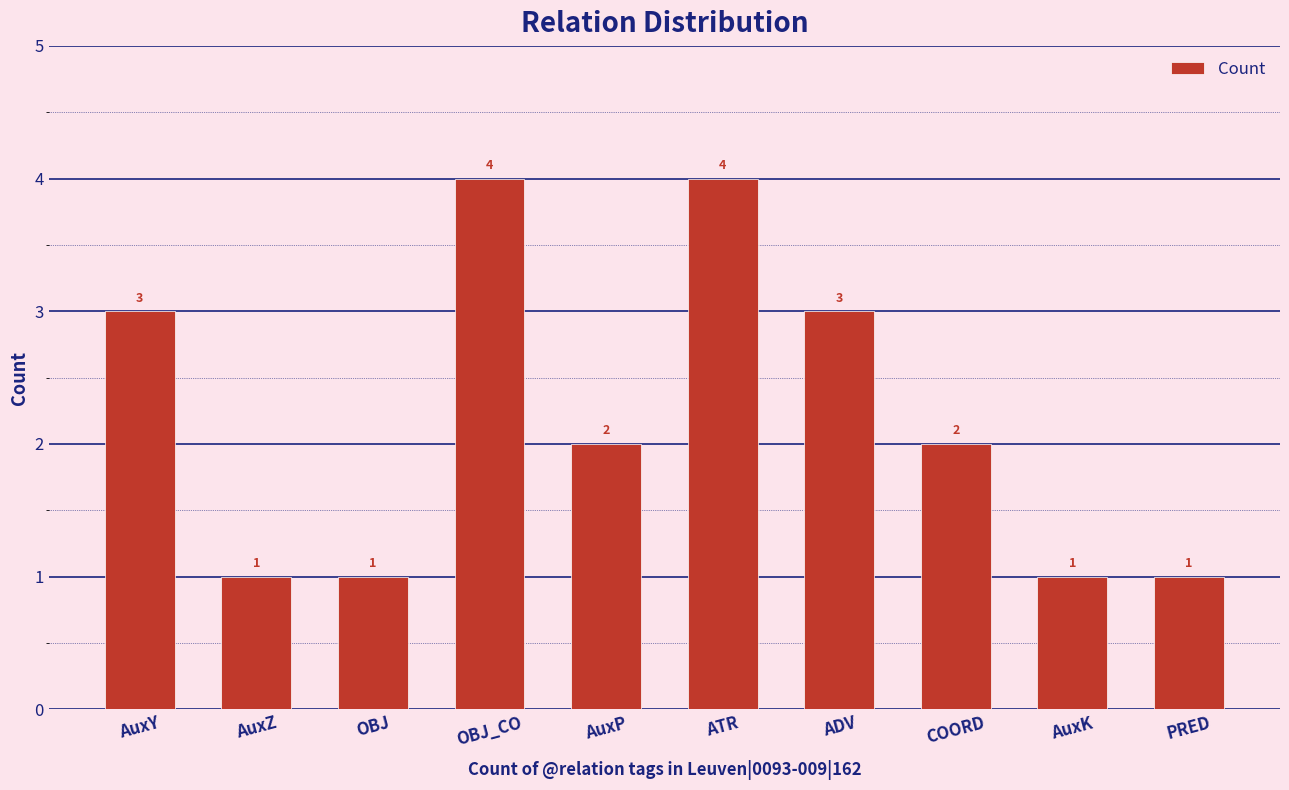

Reading right to left, list all the values displayed in this chart.

1	1	2	3	4	2	4	1	1	3